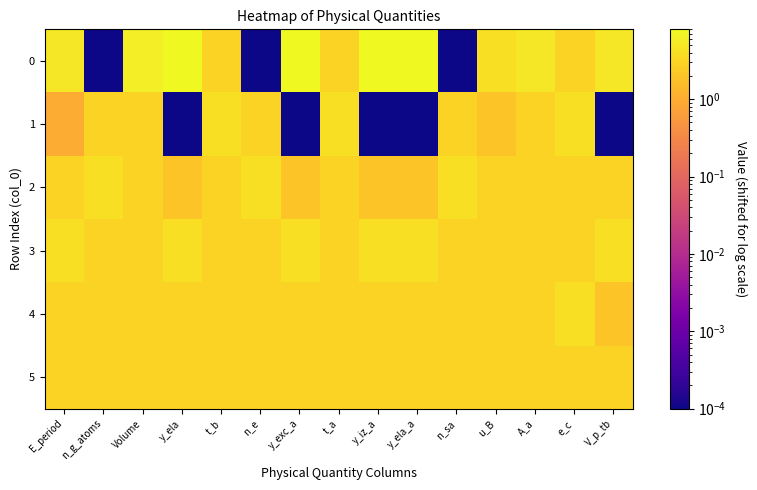

List the series in order of their peak value, lowest first.

5, 1, 2, 3, 4, 0